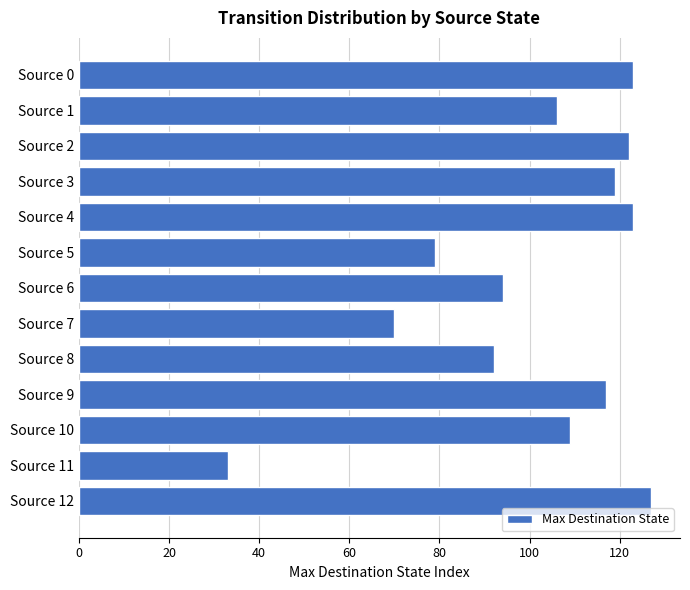

Reading bottom to top, transcribe all the data shown in this chart.

127	33	109	117	92	70	94	79	123	119	122	106	123